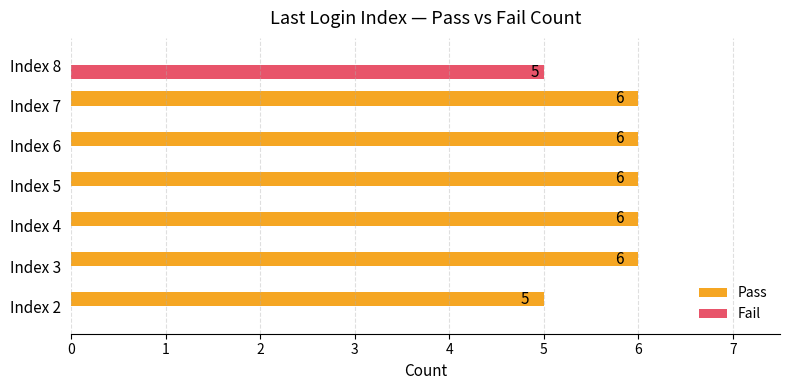

The Fail series shows 3 at Index 3. True or false?

False